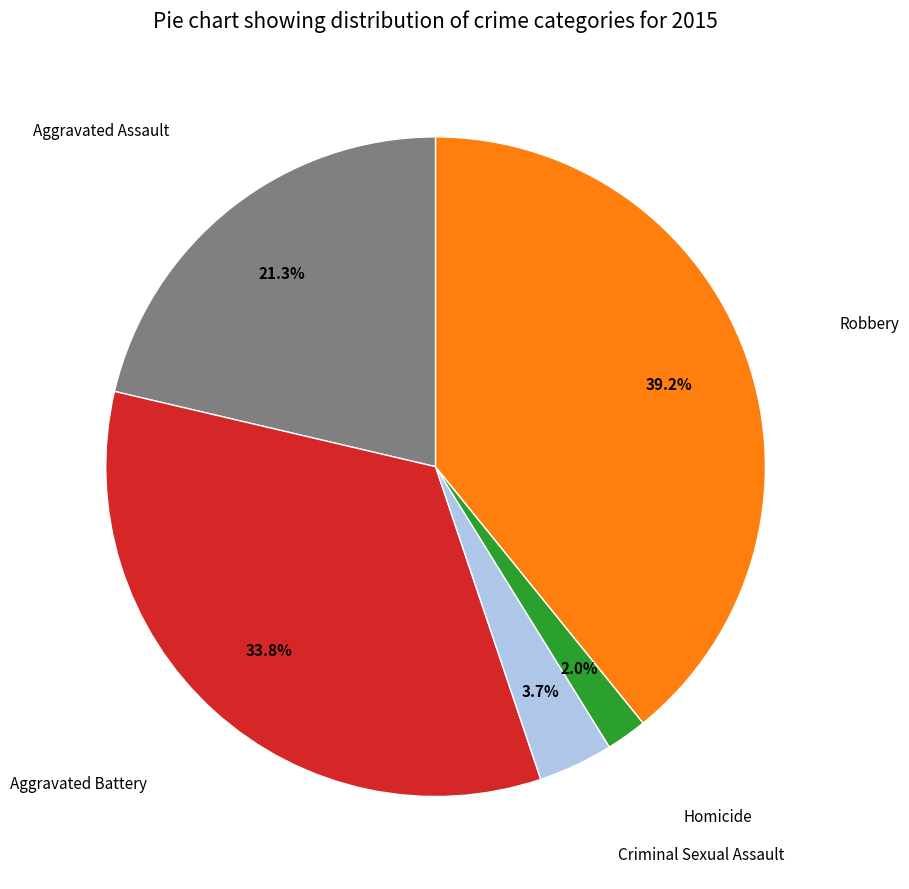

Is there any slice that represents more than half of the pie?

No